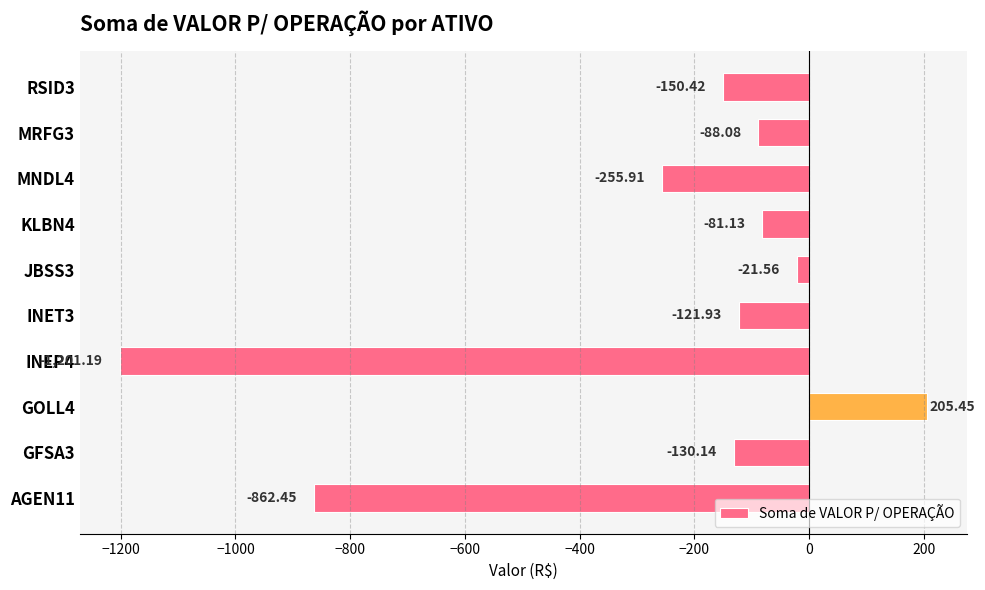

What is the difference between the maximum and minimum values?

1406.6